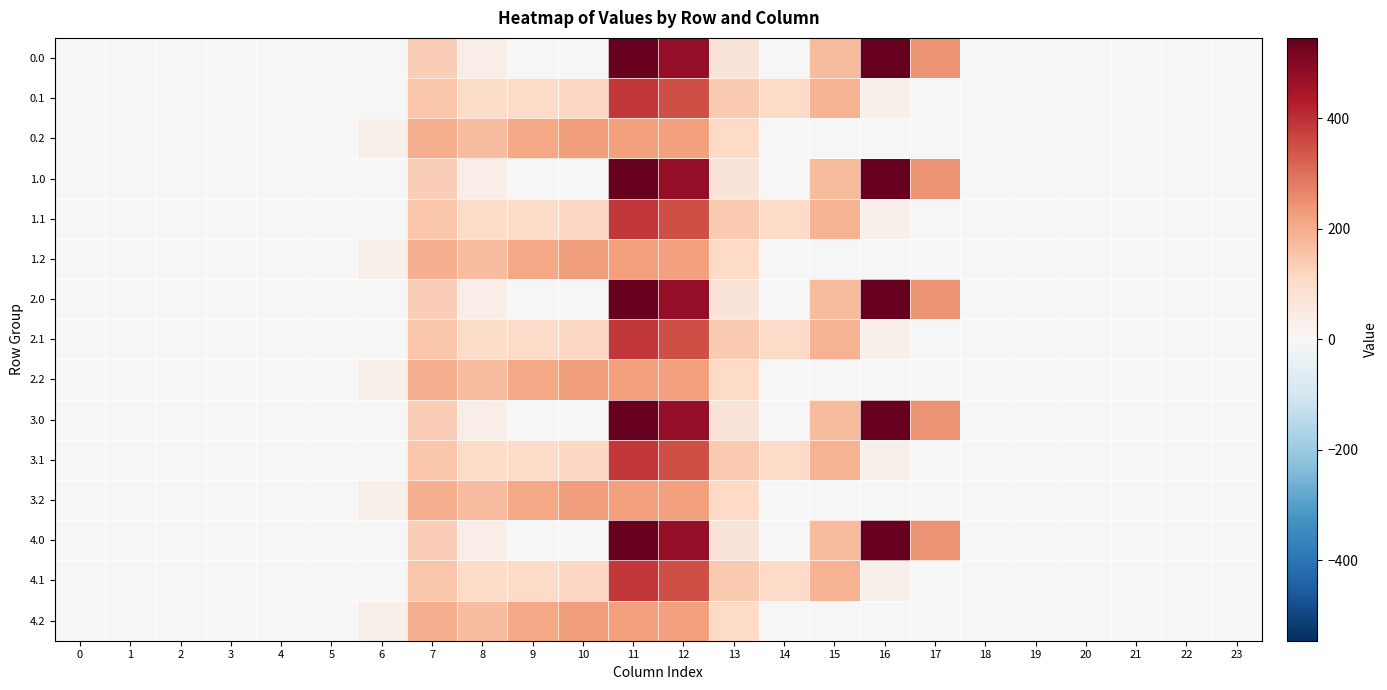

What is the maximum value shown in the chart?

545.4